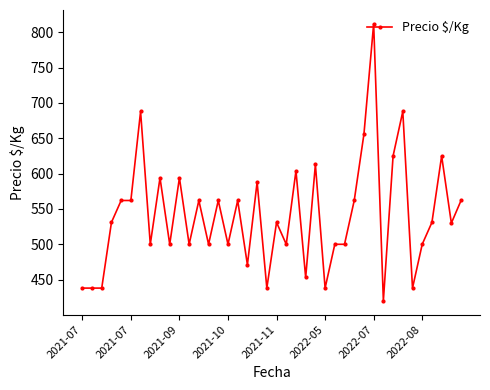

What is the value of the 33rd point from the left?

625